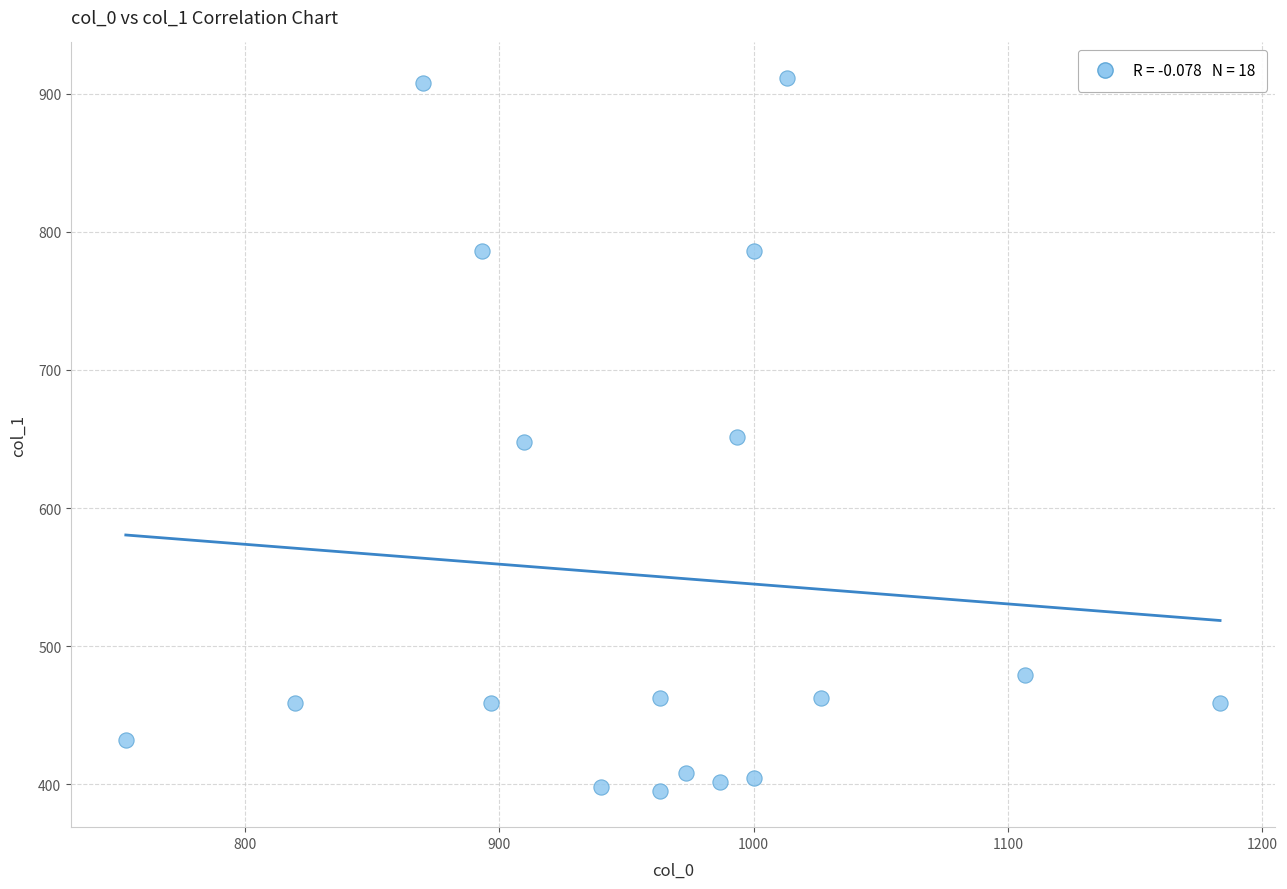

What is the range of Y values (max minus min)?

516.4